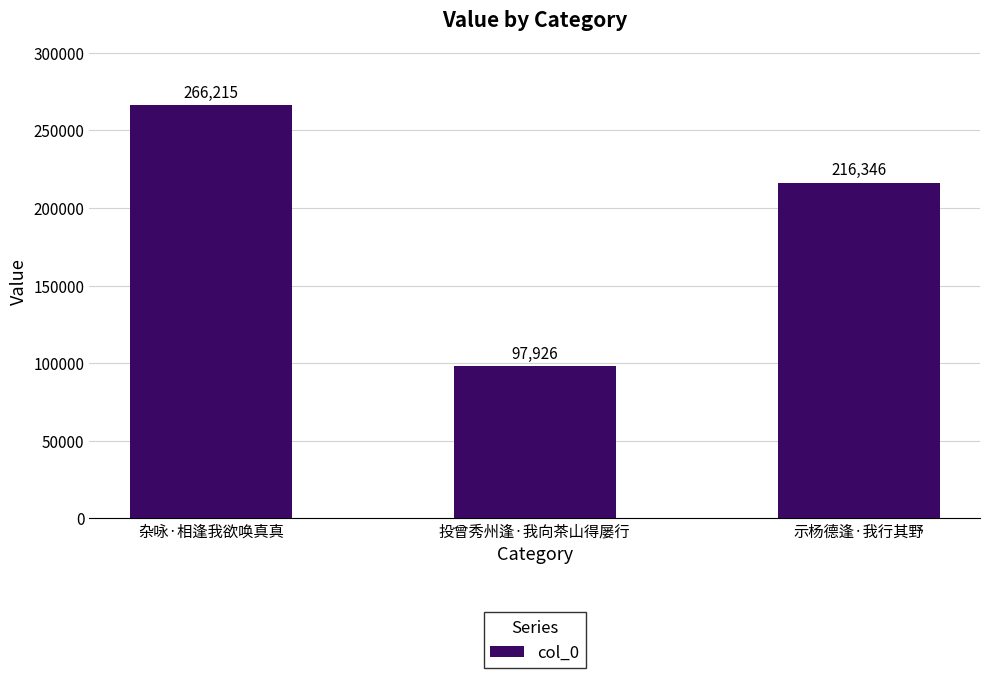

How many distinct data groups are displayed?

1